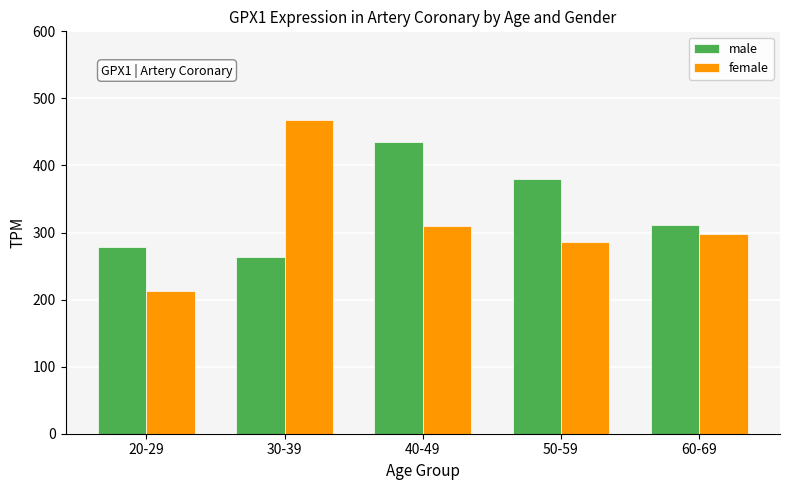

Rank the series at 40-49 from lowest to highest value.

female, male